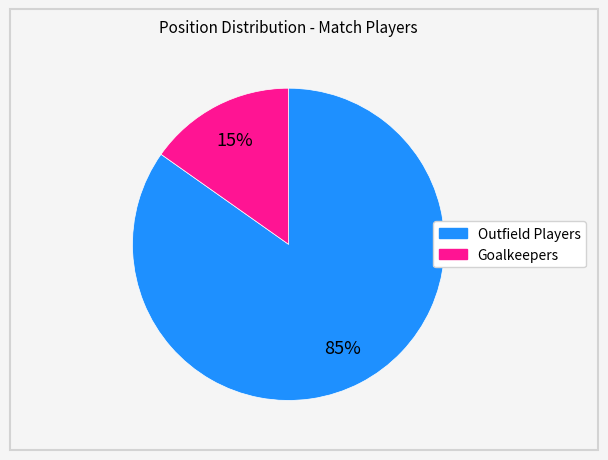

To the nearest percent, what is the difference between the largest and smallest slice percentages?

70%